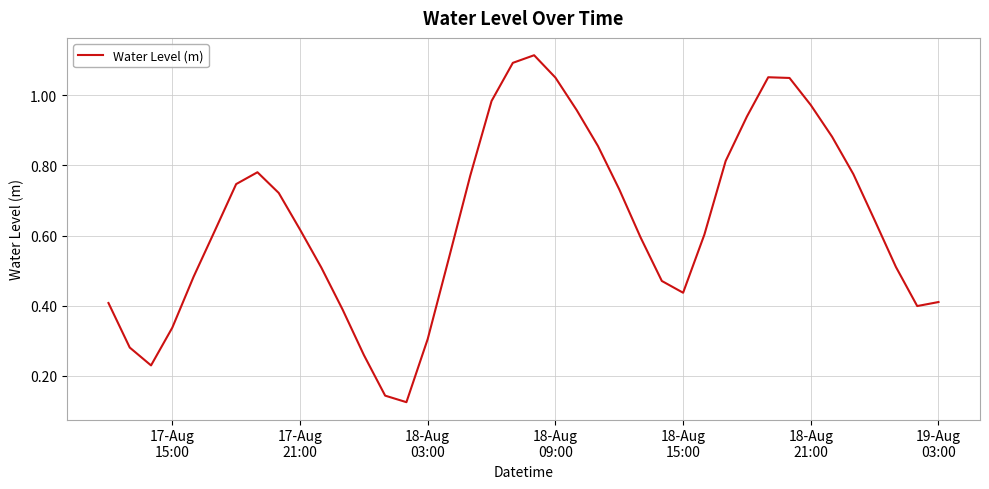

Reading left to right, extract all data points from this chart.

0.4	0.3	0.2	0.3	0.5	0.6	0.7	0.8	0.7	0.6	0.5	0.4	0.3	0.1	0.1	0.3	0.5	0.8	1.0	1.1	1.1	1.1	1.0	0.9	0.7	0.6	0.5	0.4	0.6	0.8	0.9	1.1	1.0	1.0	0.9	0.8	0.6	0.5	0.4	0.4